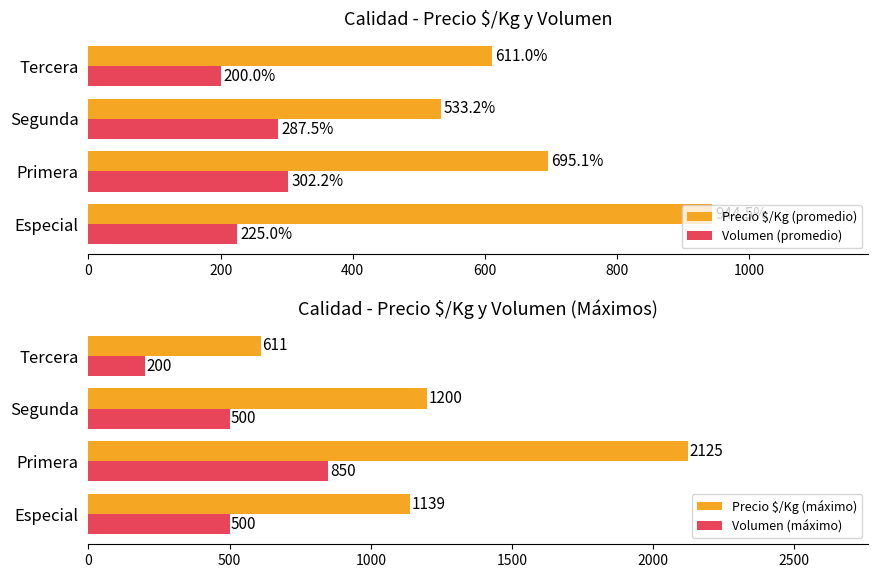

Count the Volumen (máximo) values in the range 500 to 850.

3